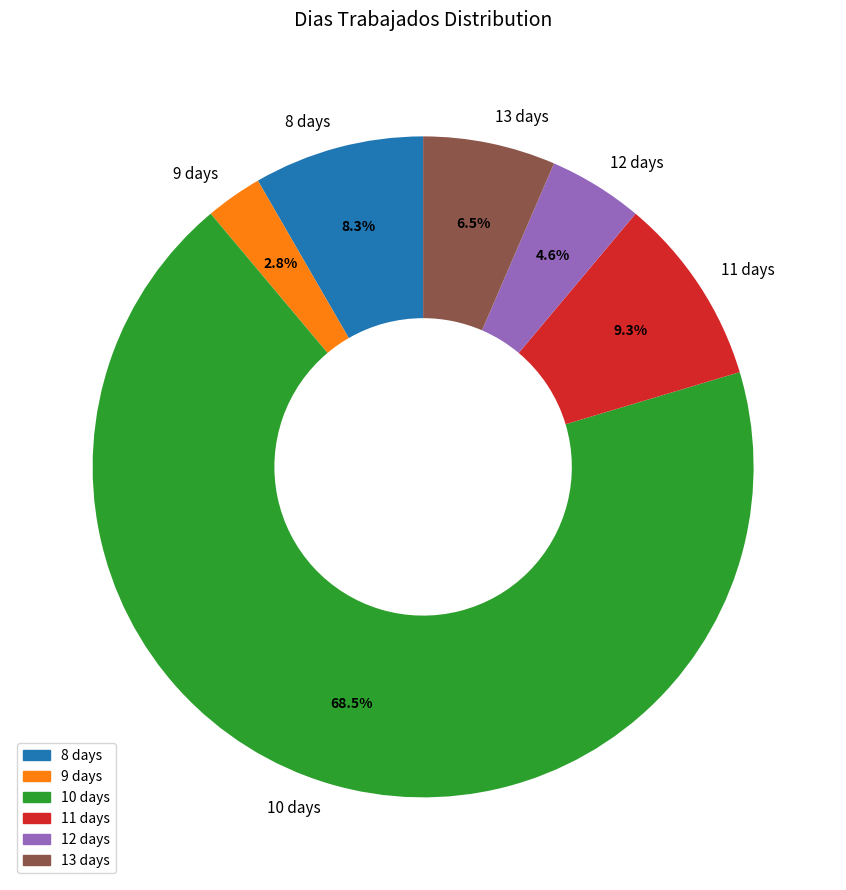

How many slices are in this pie chart?

6